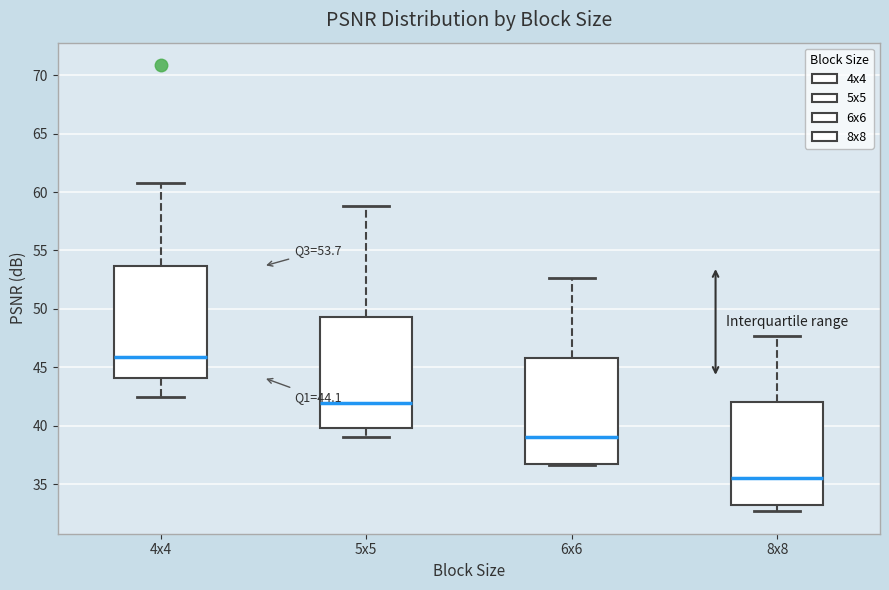

Which box's median line is the highest?

4x4